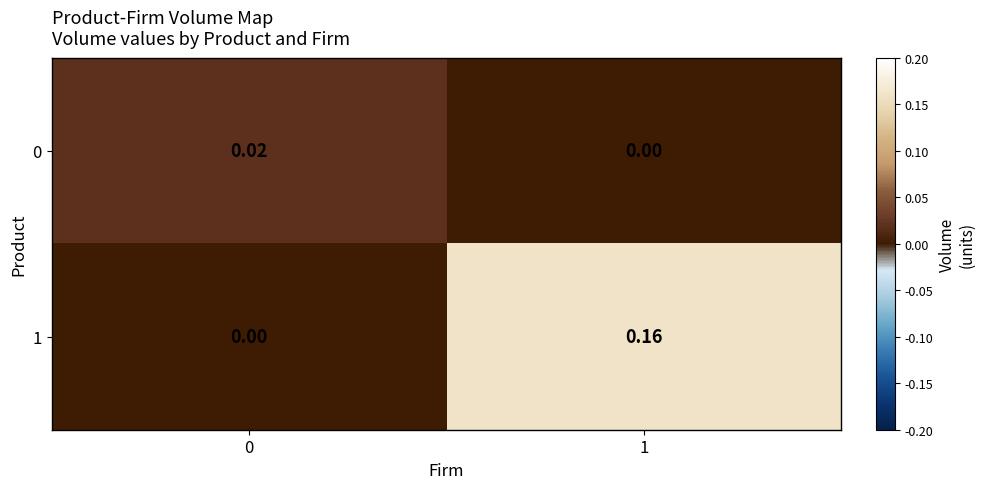

Is the value of 0 at 0 greater than the value of 1 at 0?

Yes